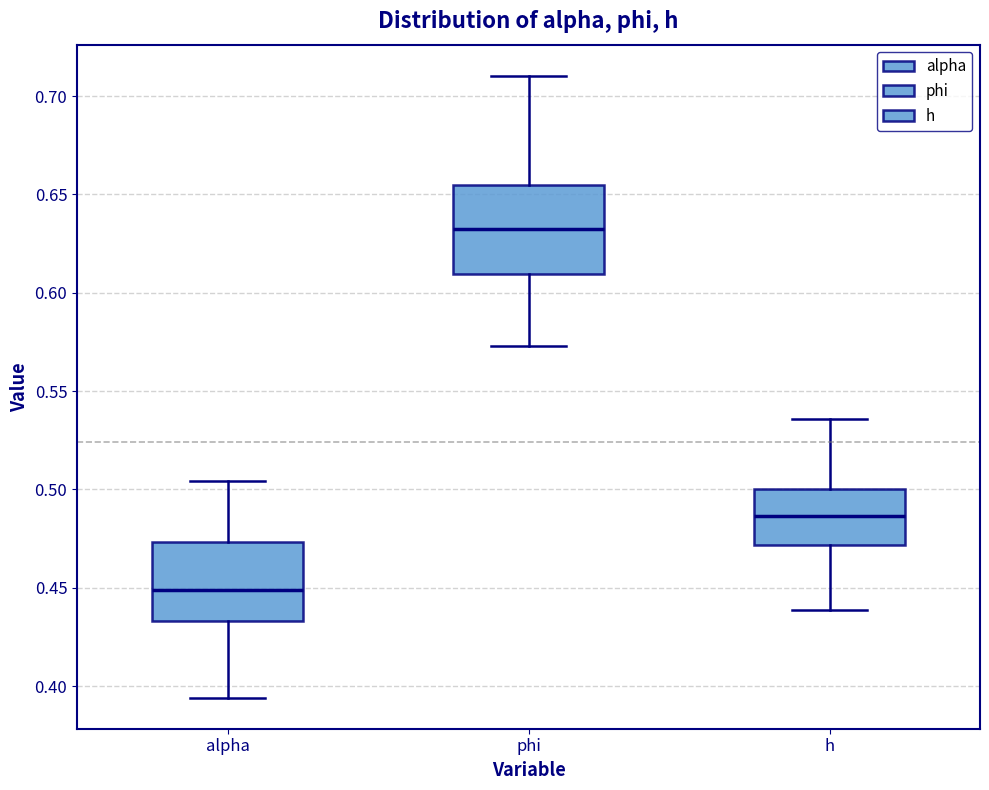

Reading left to right, transcribe this box plot: for each box, give where its median line is, the range the box spans, and where its two whiskers end, as read against the y-axis. The values are not printed on the chart, so give them approximately, as read against the axis.

alpha: median 0.450, box 0.435 to 0.475, whiskers 0.395 to 0.505
phi: median 0.630, box 0.610 to 0.655, whiskers 0.575 to 0.710
h: median 0.485, box 0.470 to 0.500, whiskers 0.440 to 0.535